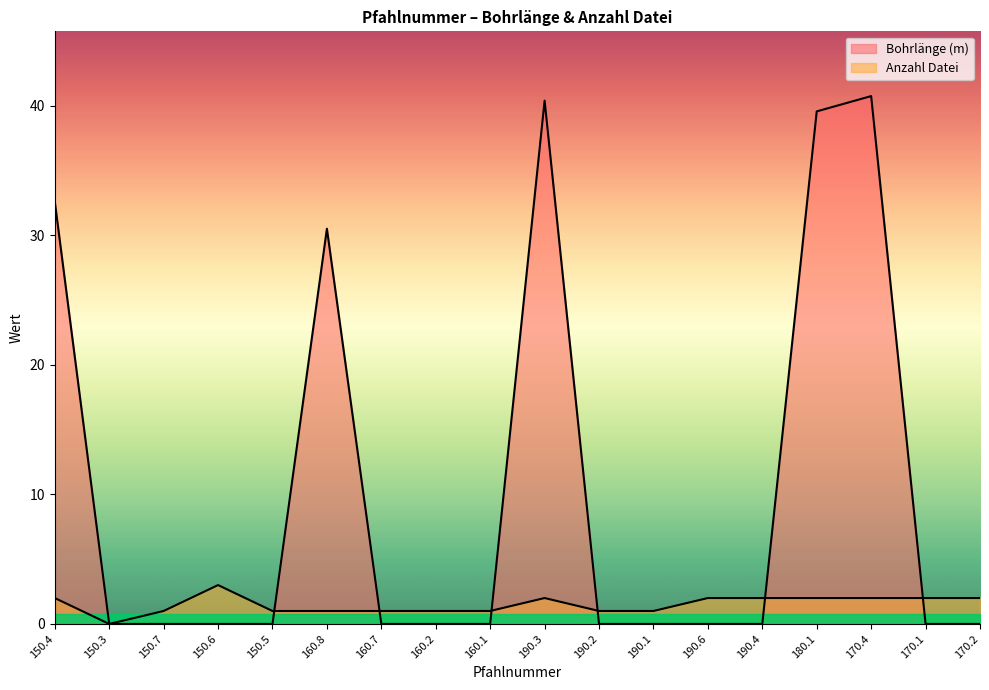

How many positive values does the Anzahl Datei series have?

17